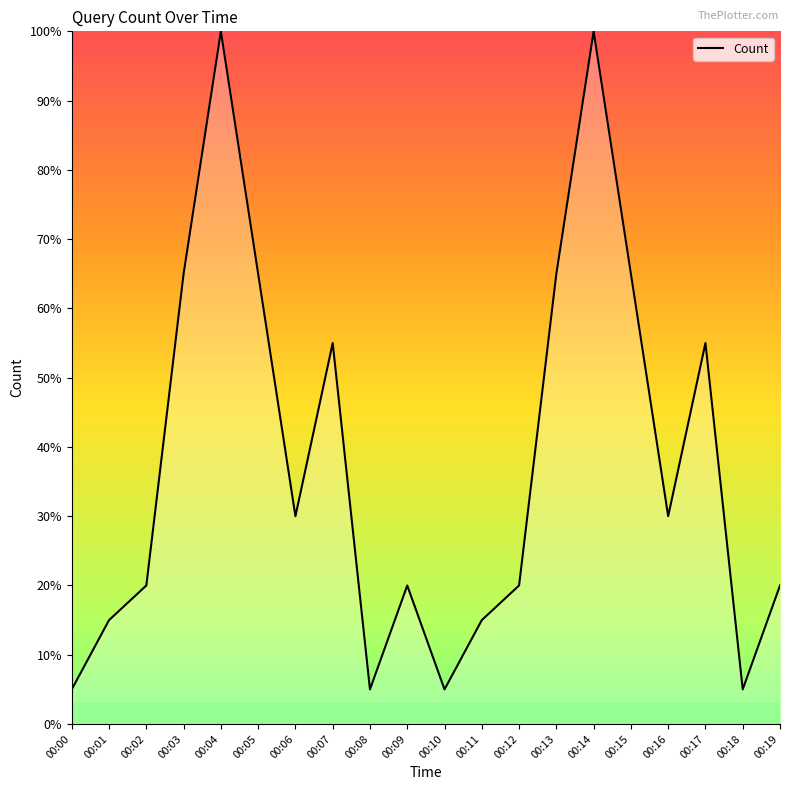

The chart shows a value of 3.8 at 00:11. True or false?

False